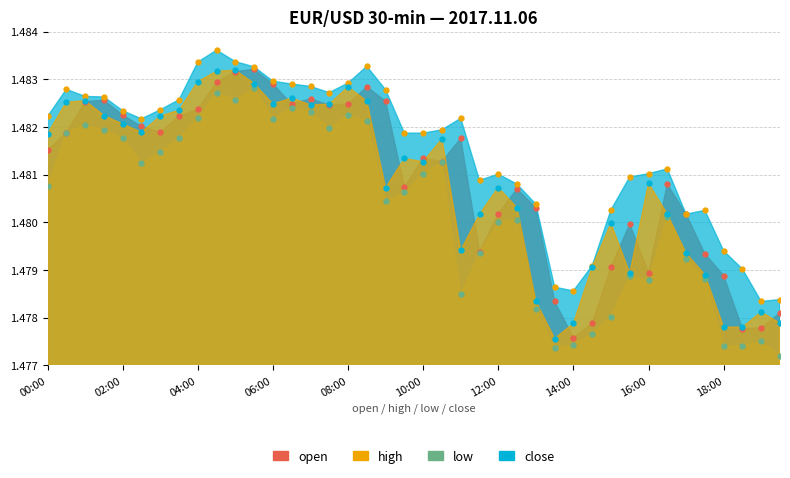

Reading right to left, transcribe all the data shown in this chart.

open: 1.5	1.5	1.5	1.5	1.5	1.5	1.5	1.5	1.5	1.5	1.5	1.5	1.5	1.5	1.5	1.5	1.5	1.5	1.5	1.5	1.5	1.5	1.5	1.5	1.5	1.5	1.5	1.5	1.5	1.5	1.5	1.5	1.5	1.5	1.5	1.5	1.5	1.5	1.5	1.5
high: 1.5	1.5	1.5	1.5	1.5	1.5	1.5	1.5	1.5	1.5	1.5	1.5	1.5	1.5	1.5	1.5	1.5	1.5	1.5	1.5	1.5	1.5	1.5	1.5	1.5	1.5	1.5	1.5	1.5	1.5	1.5	1.5	1.5	1.5	1.5	1.5	1.5	1.5	1.5	1.5
low: 1.5	1.5	1.5	1.5	1.5	1.5	1.5	1.5	1.5	1.5	1.5	1.5	1.5	1.5	1.5	1.5	1.5	1.5	1.5	1.5	1.5	1.5	1.5	1.5	1.5	1.5	1.5	1.5	1.5	1.5	1.5	1.5	1.5	1.5	1.5	1.5	1.5	1.5	1.5	1.5
close: 1.5	1.5	1.5	1.5	1.5	1.5	1.5	1.5	1.5	1.5	1.5	1.5	1.5	1.5	1.5	1.5	1.5	1.5	1.5	1.5	1.5	1.5	1.5	1.5	1.5	1.5	1.5	1.5	1.5	1.5	1.5	1.5	1.5	1.5	1.5	1.5	1.5	1.5	1.5	1.5